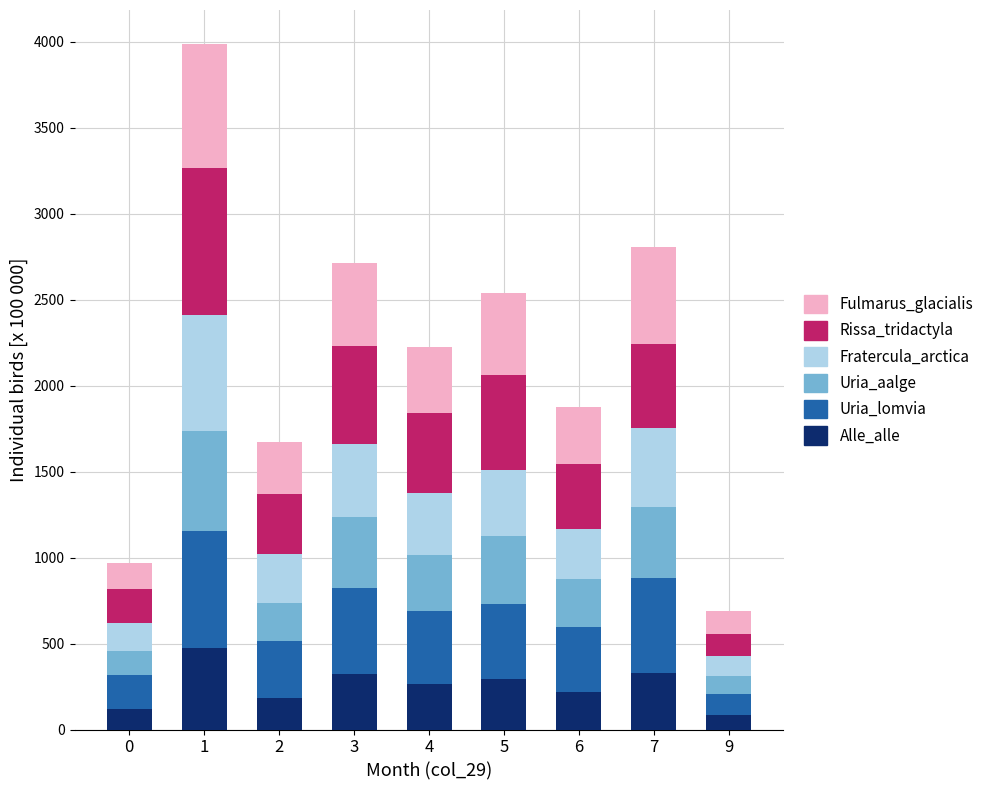

What is the value of the Alle_alle bar at the 8th from the left?

329